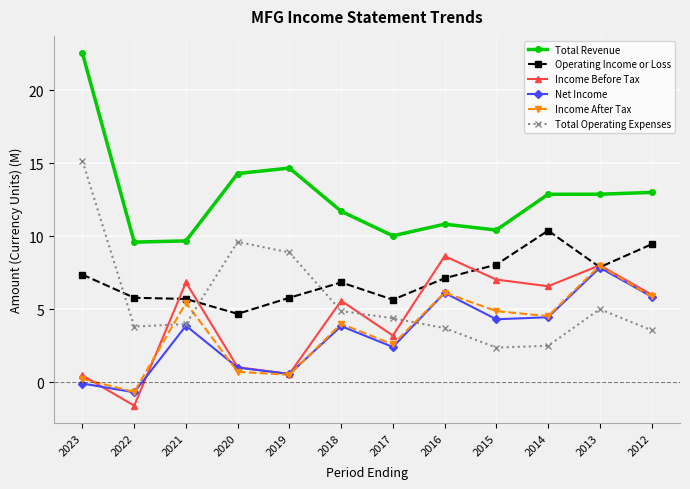

The value of Operating Income or Loss at 2018 is 6.8. True or false?

True